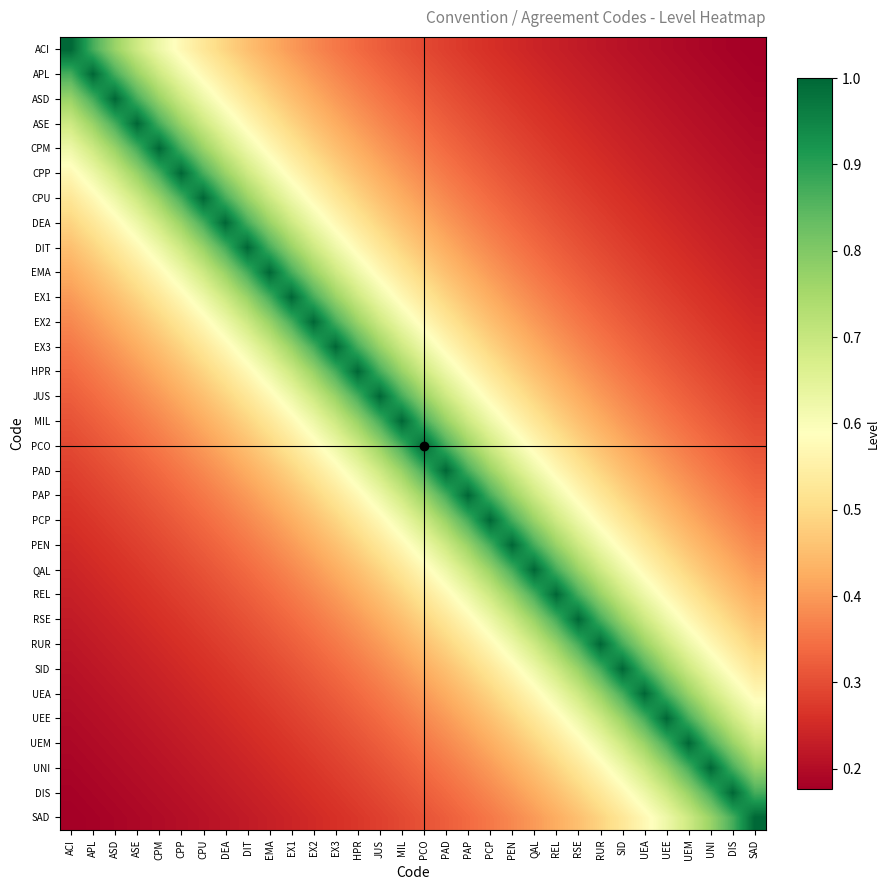

Which series has the largest total across all categories?

MIL